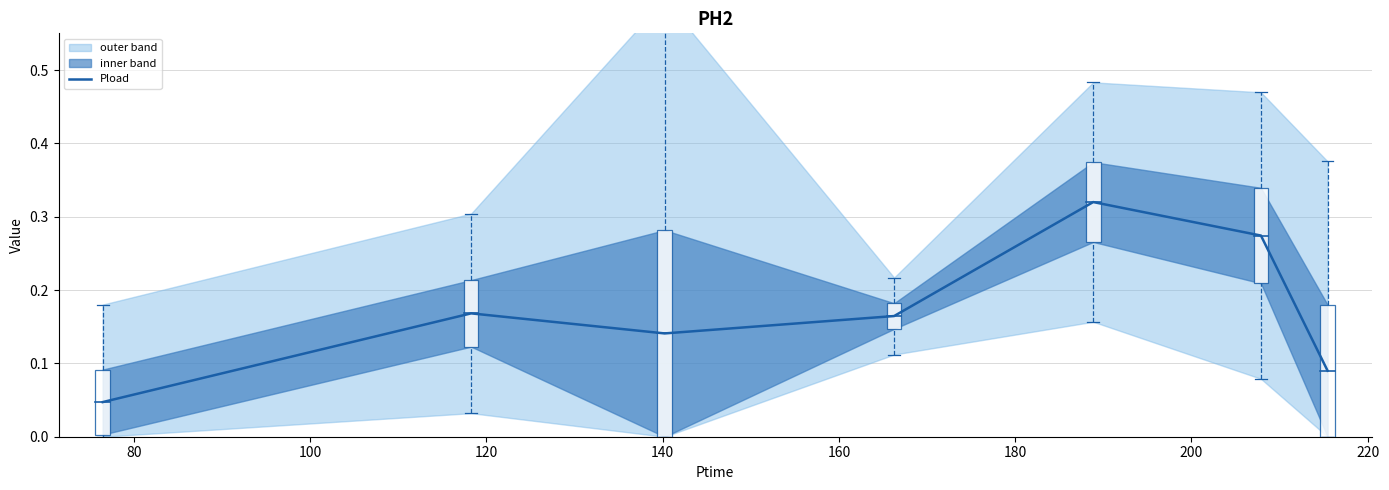

How many values are between 0 and 1?

7